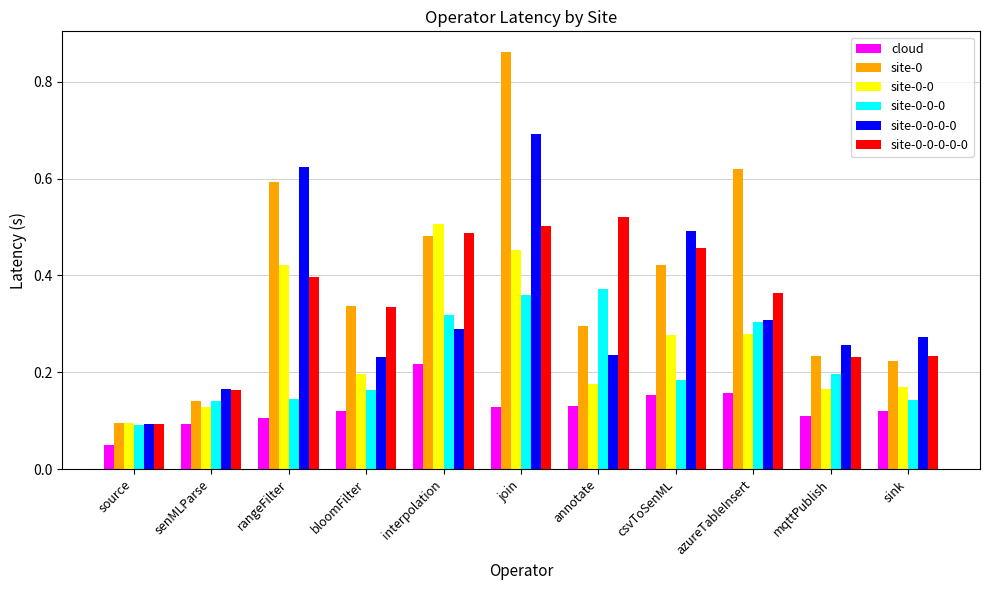

At which label does site-0-0 reach its peak?

interpolation